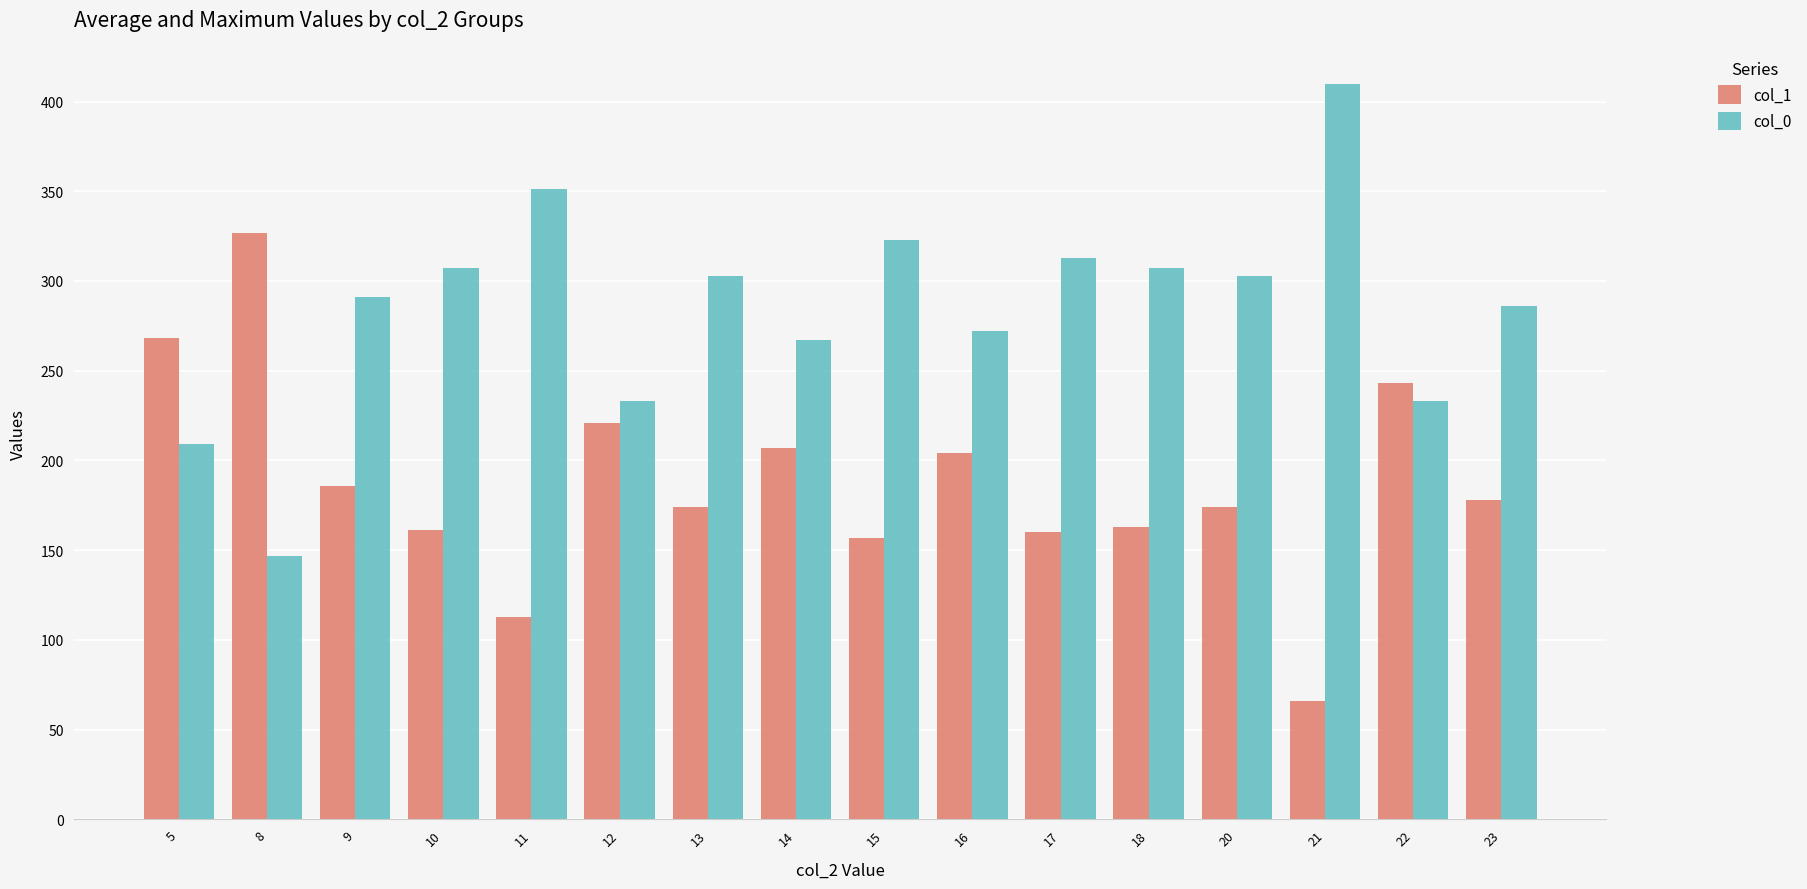

What is the value of the col_0 bar at the 6th from the left?

233